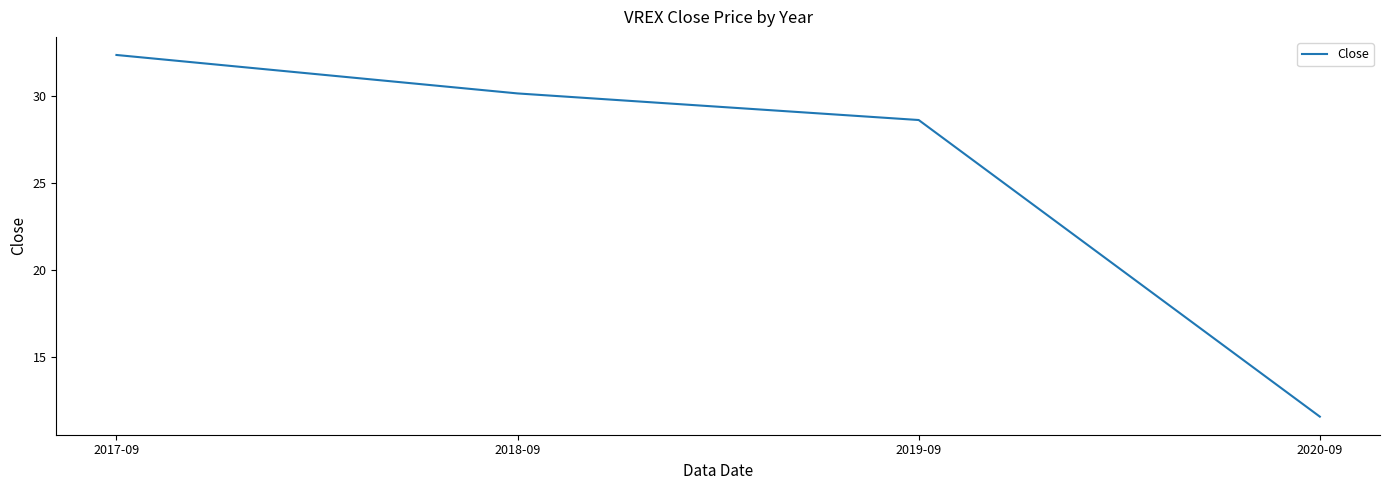

How many values exceed 30?

2